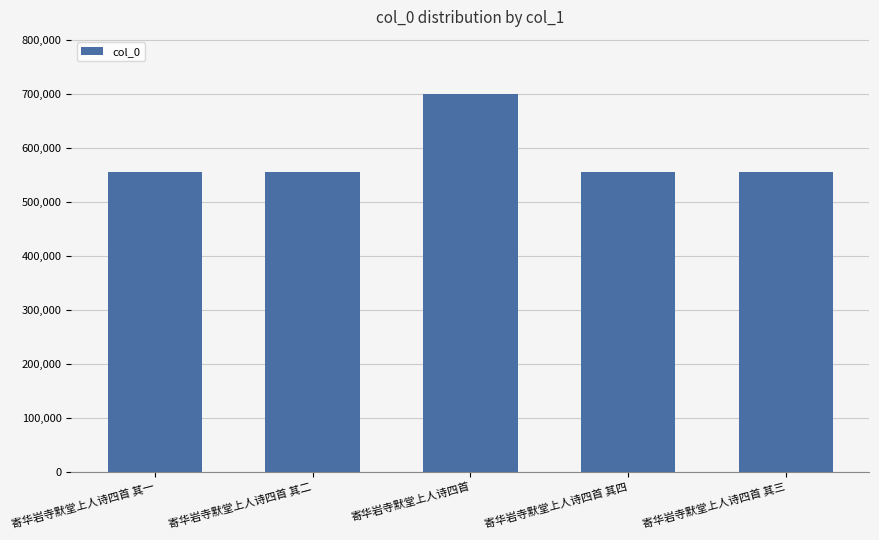

At which label does the data first exceed 555465?

寄华岩寺默堂上人诗四首